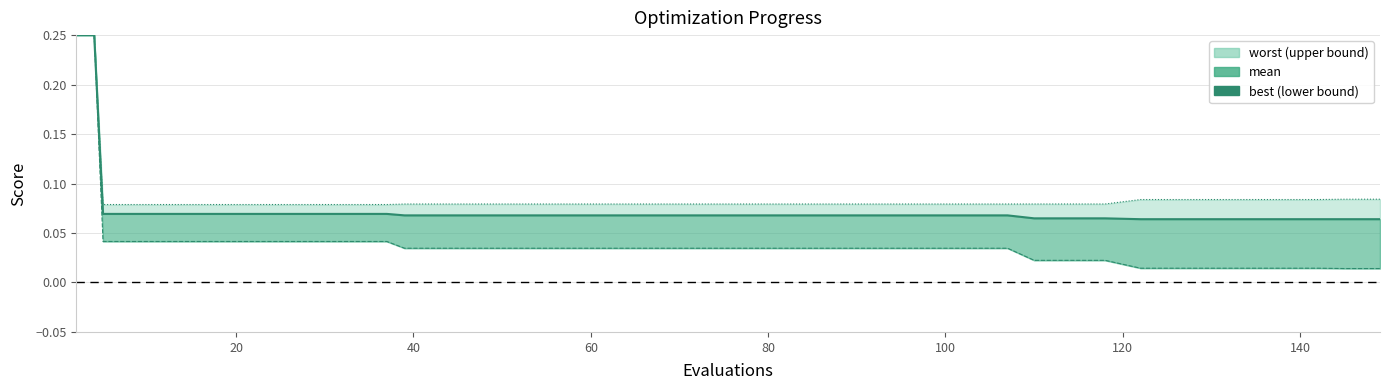

What is the approximate value of mean at 20?

0.1